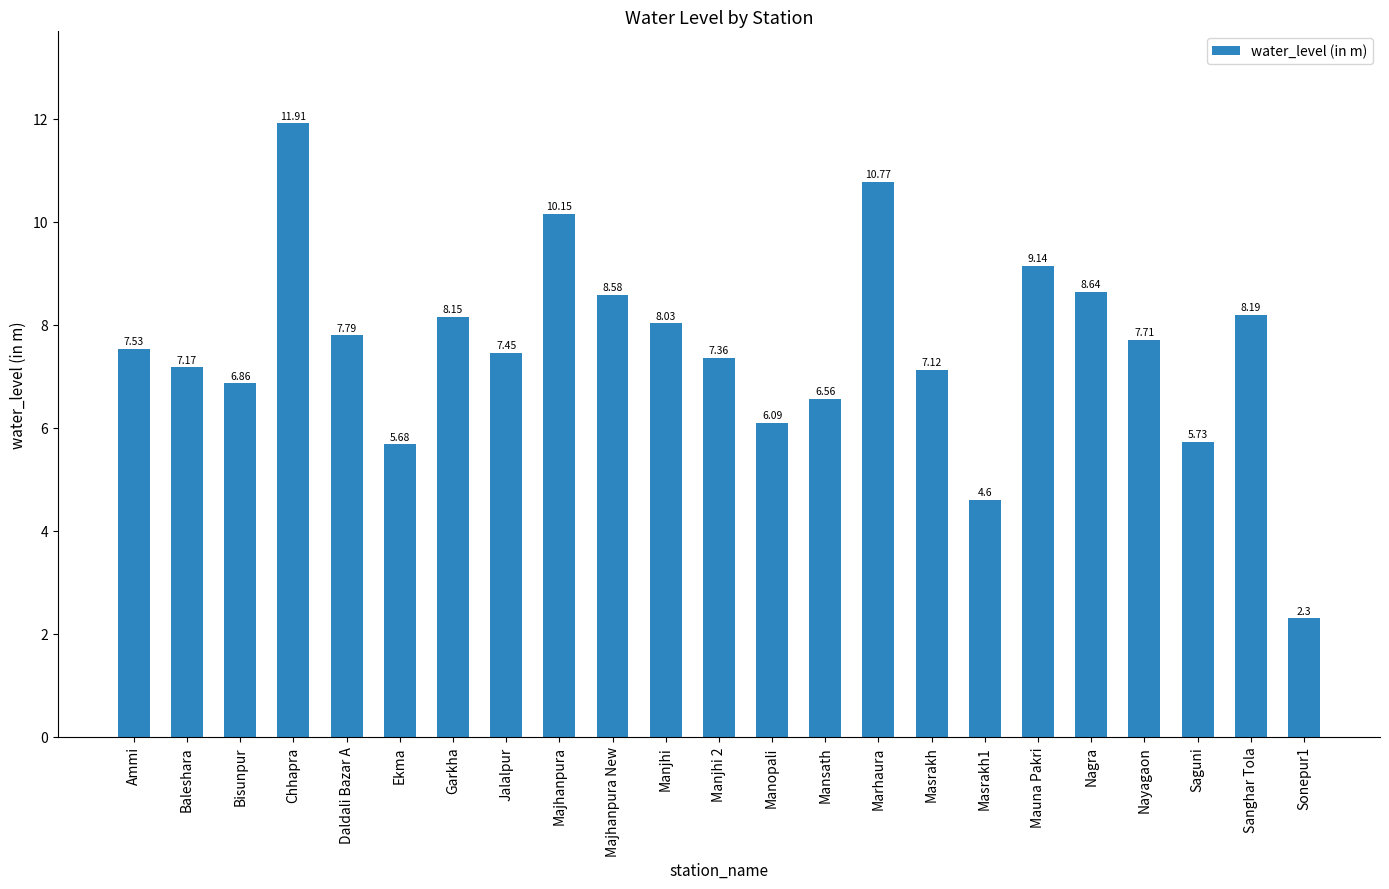

What is the minimum value shown in the chart?

2.3